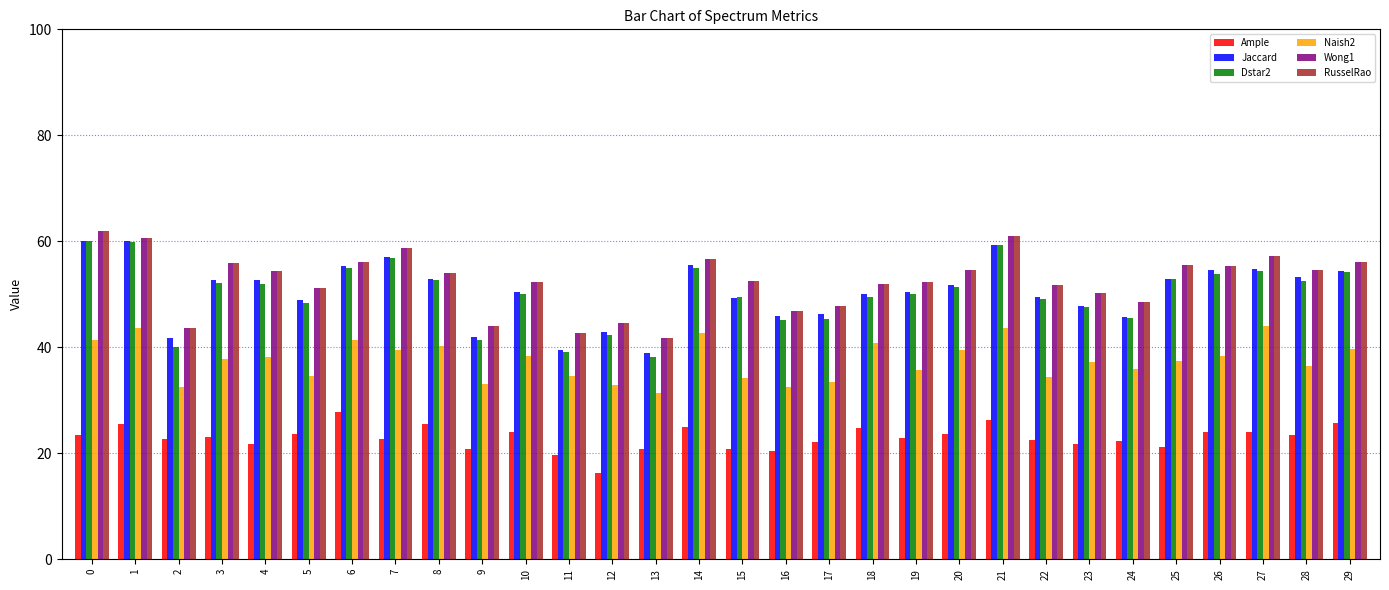

Which series has the widest spread of values?

Dstar2